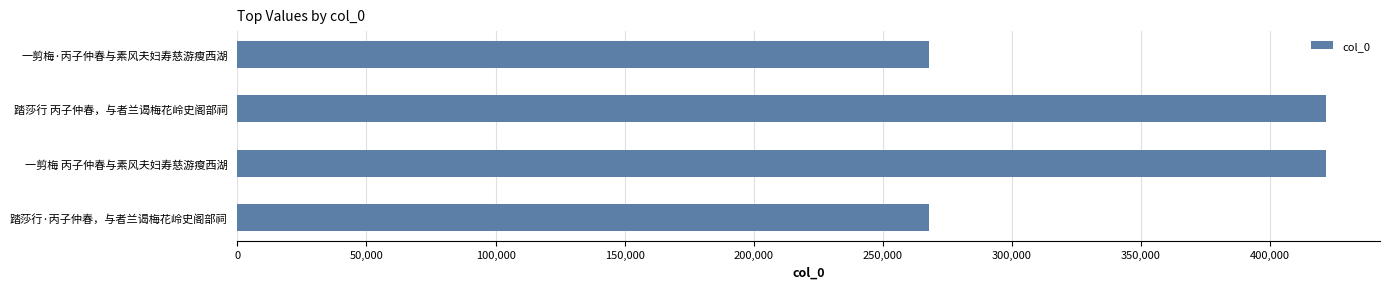

Read the value at 一剪梅·丙子仲春与素风夫妇寿慈游瘦西湖.

267882